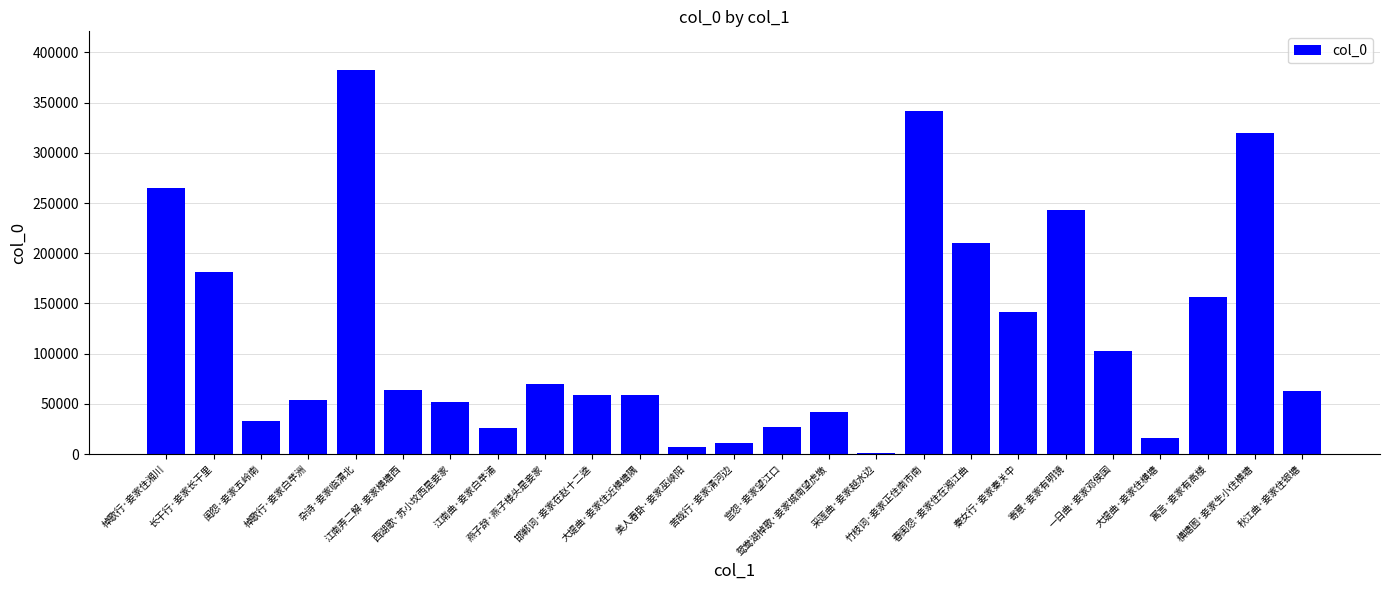

At which category does the chart reach its minimum across all series?

采莲曲·妾家越水边